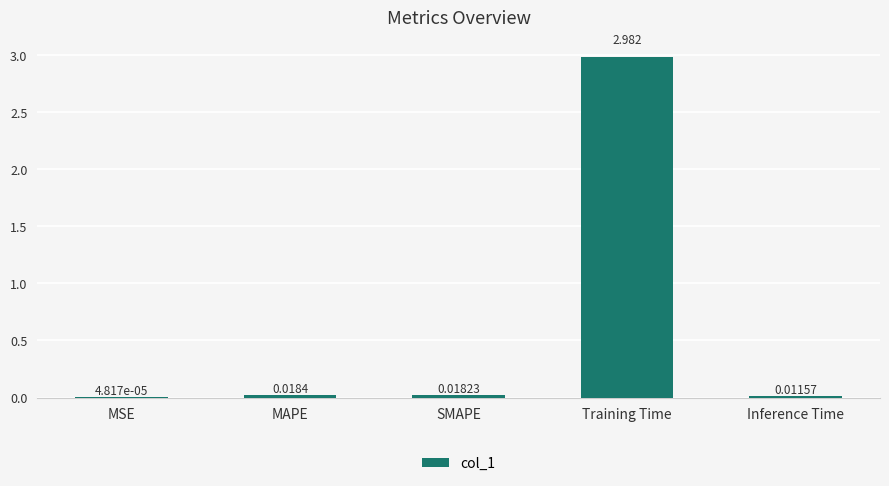

At which label is the value closest to 1?

MAPE